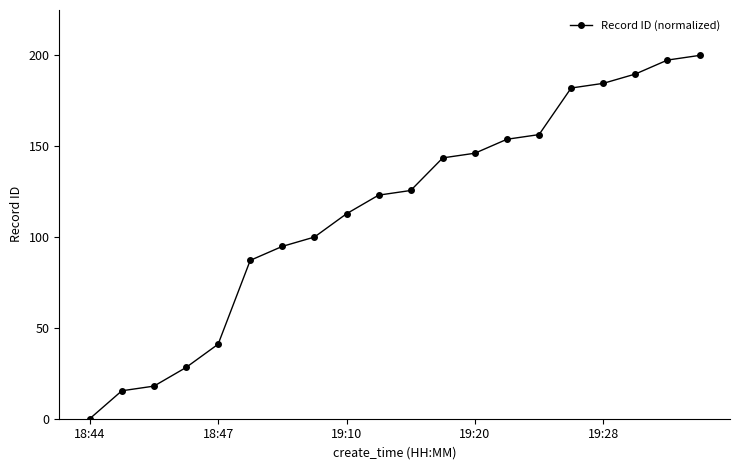

What is the greatest value displayed?

200.0